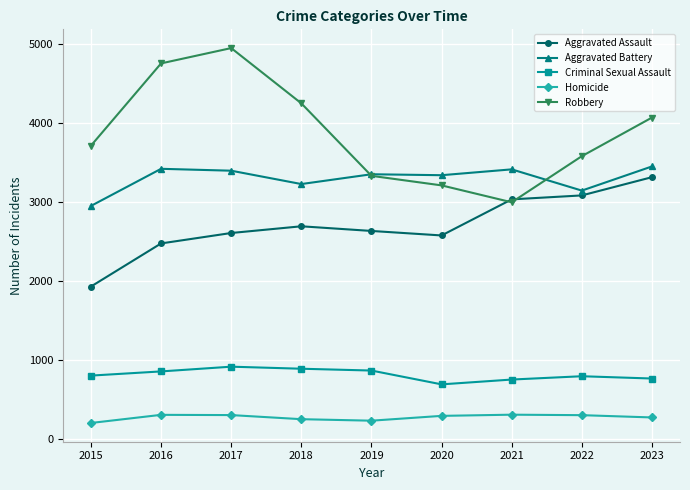

What is the minimum value for Criminal Sexual Assault?

687